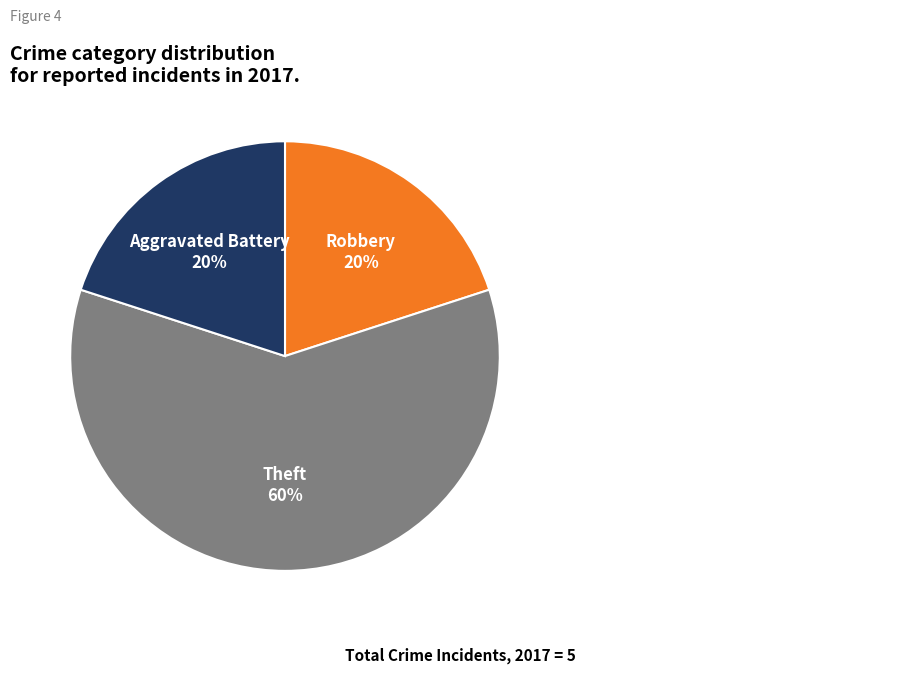

What is the largest slice in the pie chart?

Theft